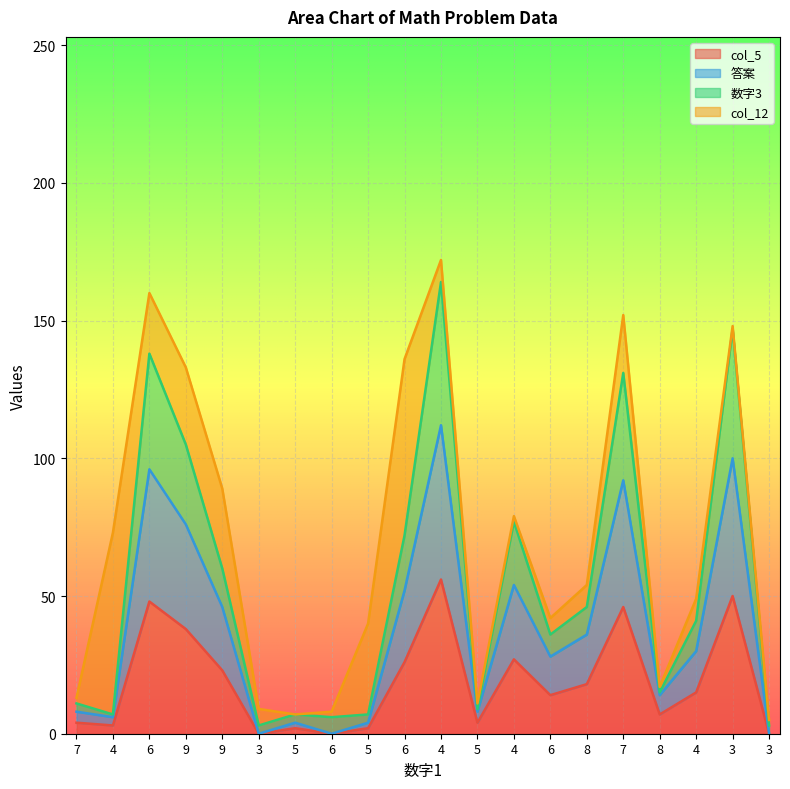

Which series has the largest total across all categories?

数字3